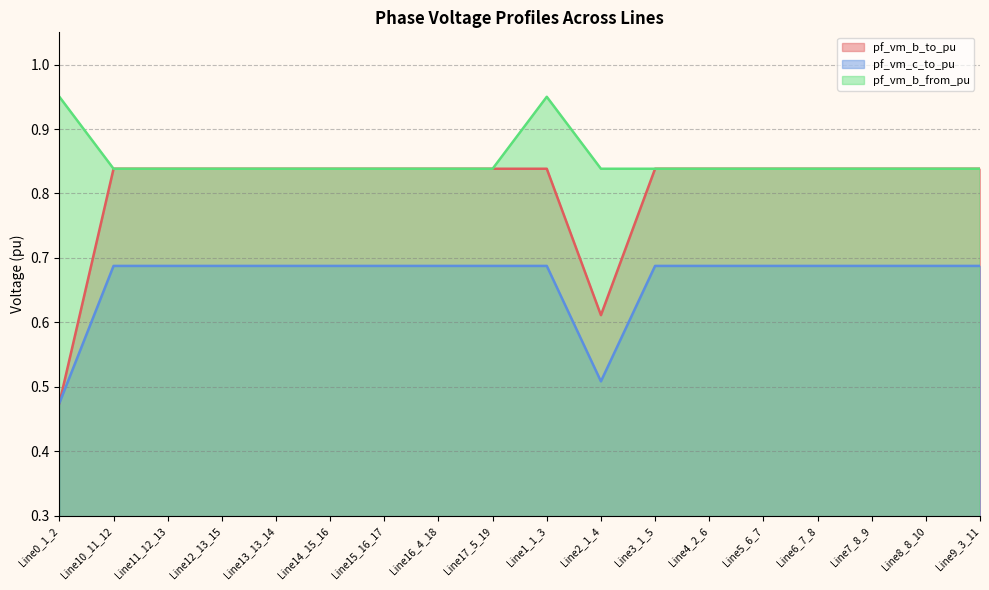

True or false: pf_vm_b_from_pu and pf_vm_b_to_pu cross at least once.

False